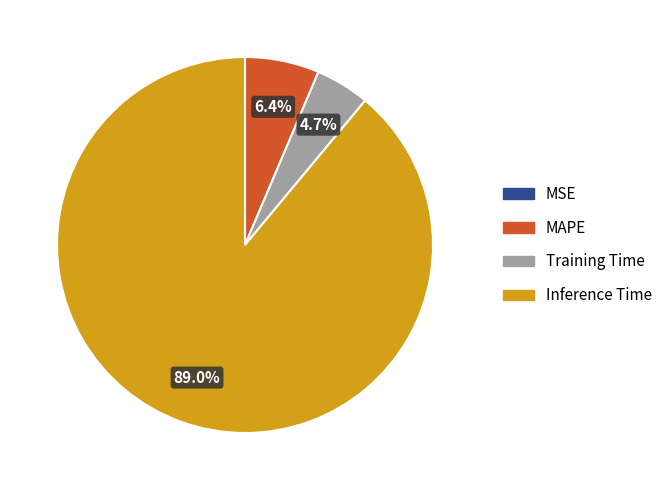

Does MAPE represent more than half of the total?

No